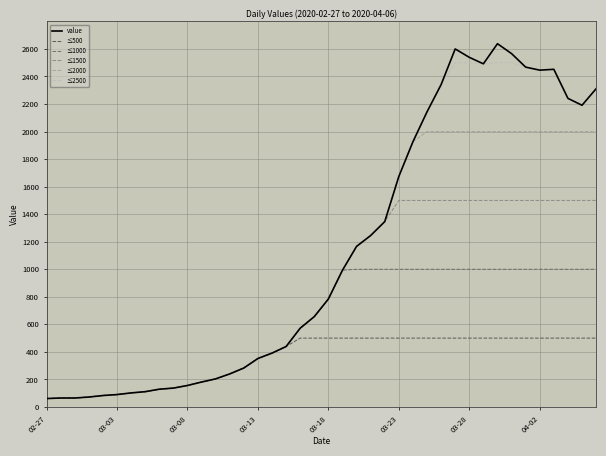

What is the minimum value shown in the chart?

61